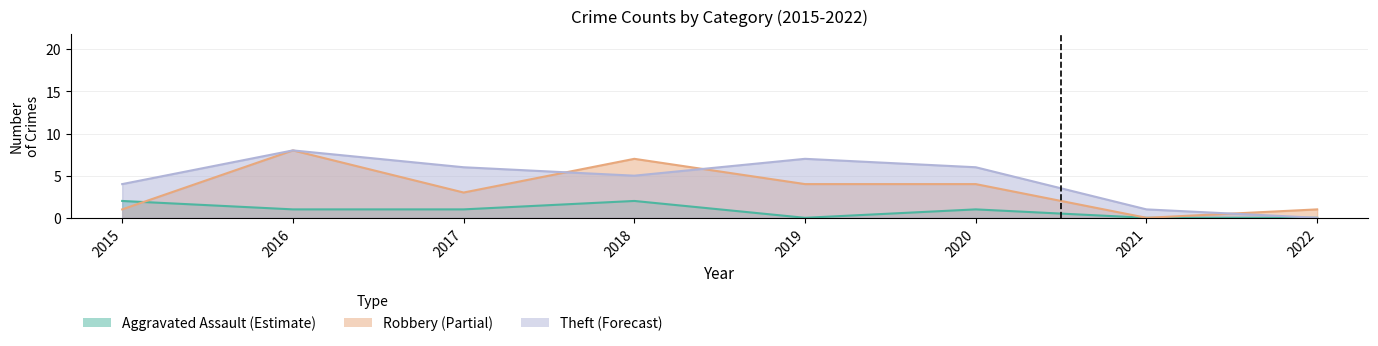

Rank the series by their average value, from highest to lowest.

Theft, Robbery, Aggravated Assault